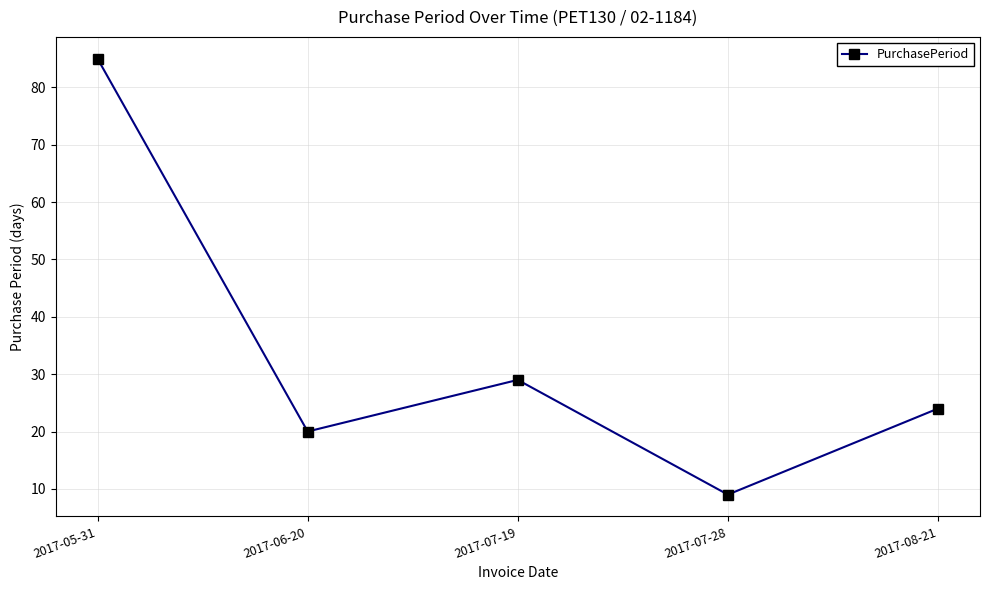

What is the minimum value shown in the chart?

9